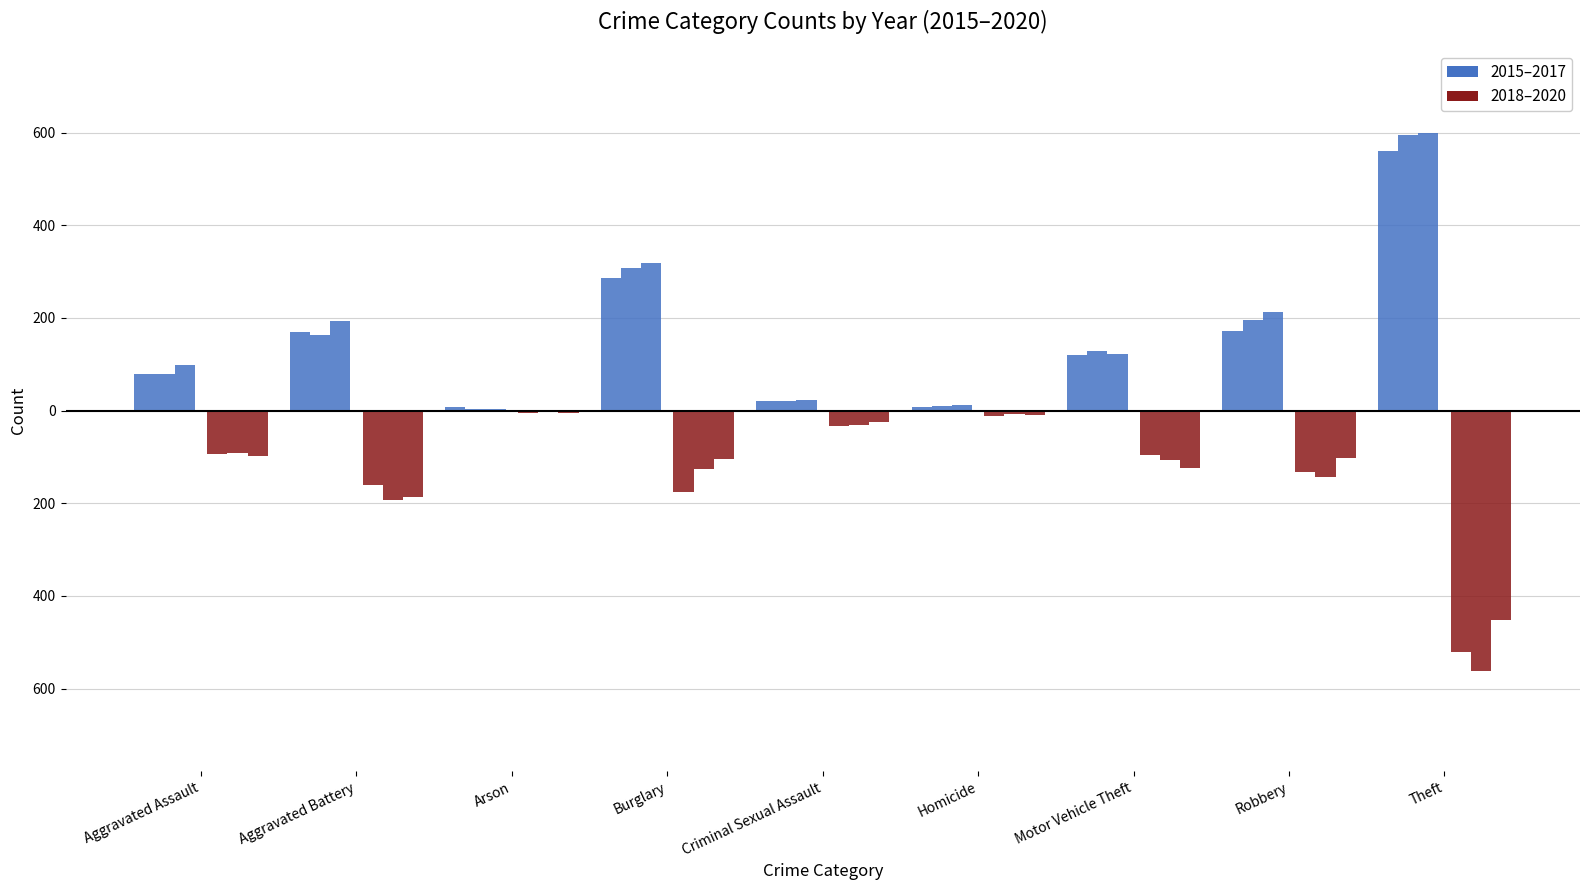

The 2016 series shows 38 at Motor Vehicle Theft. True or false?

False